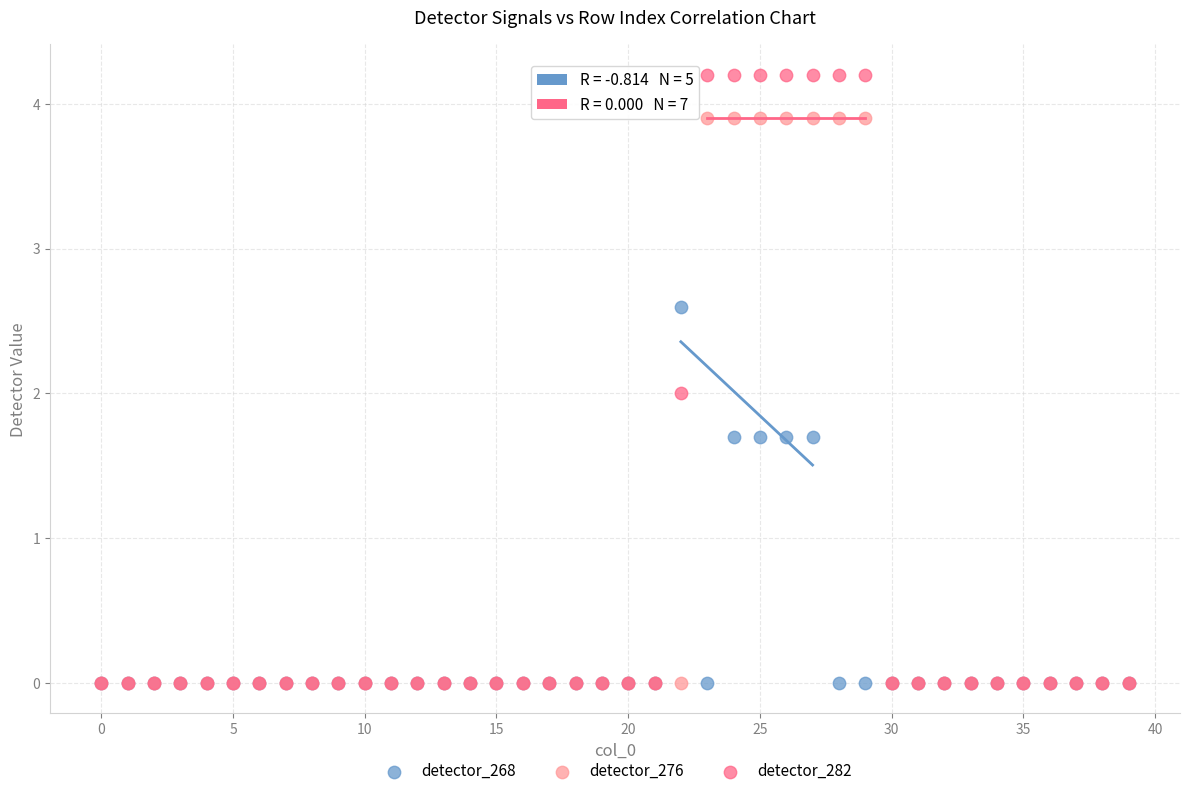

Which series has the largest Y range (max minus min)?

detector_282